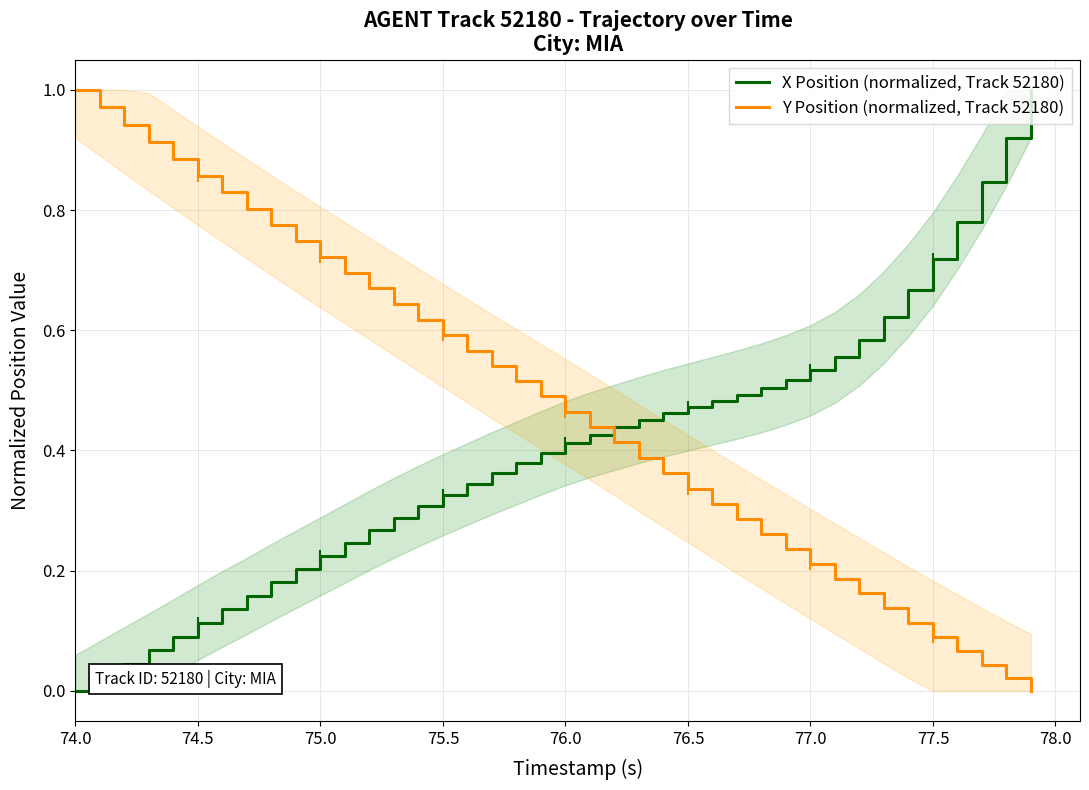

The X Position (normalized, Track 52180) series shows 0.1 at 77.0. True or false?

False